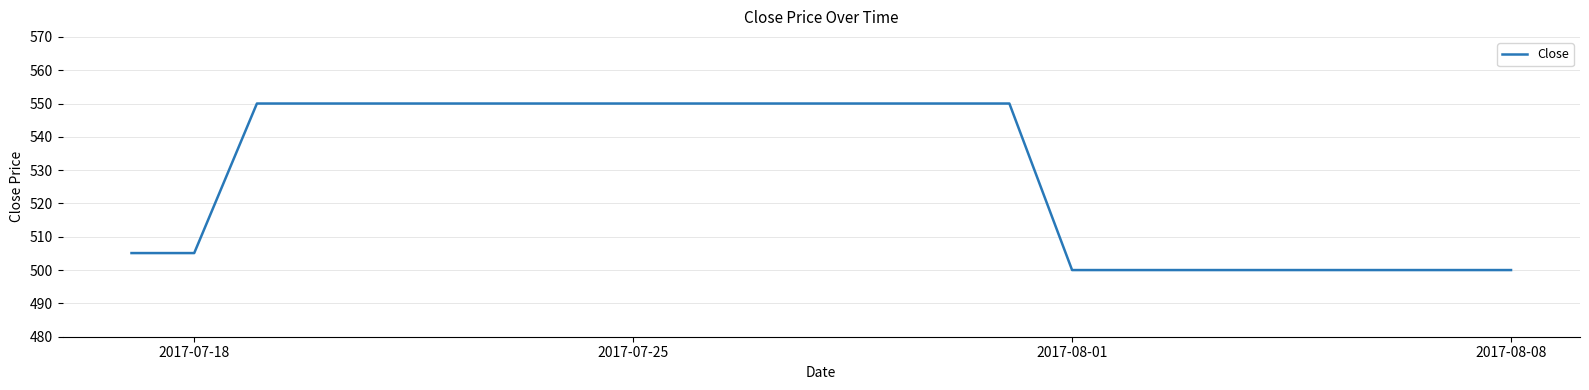

What is the greatest value displayed?

550.0